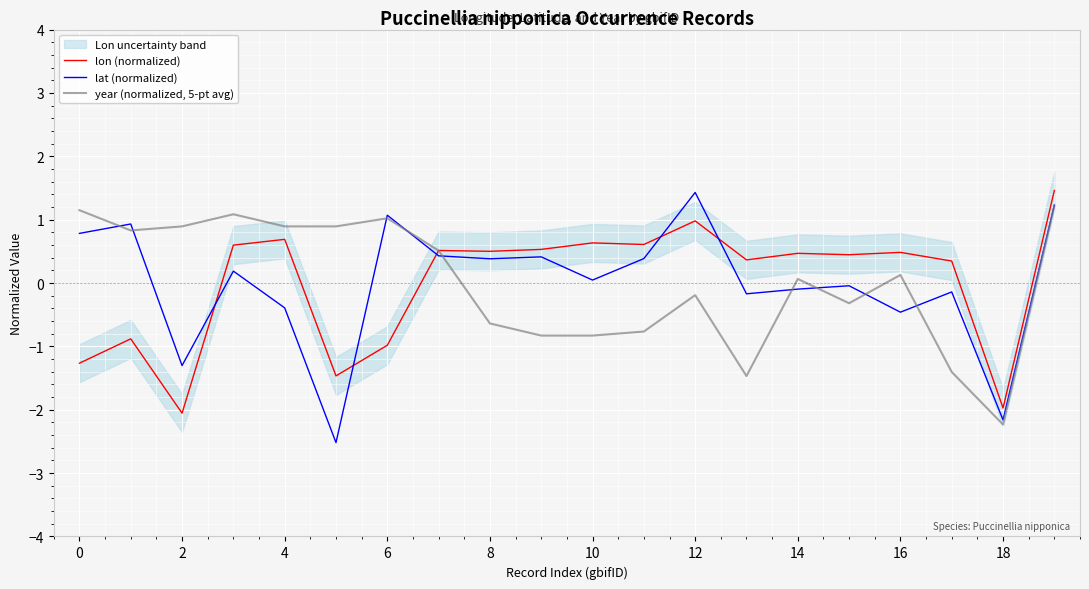

At which label does lat (normalized) reach its peak?

12